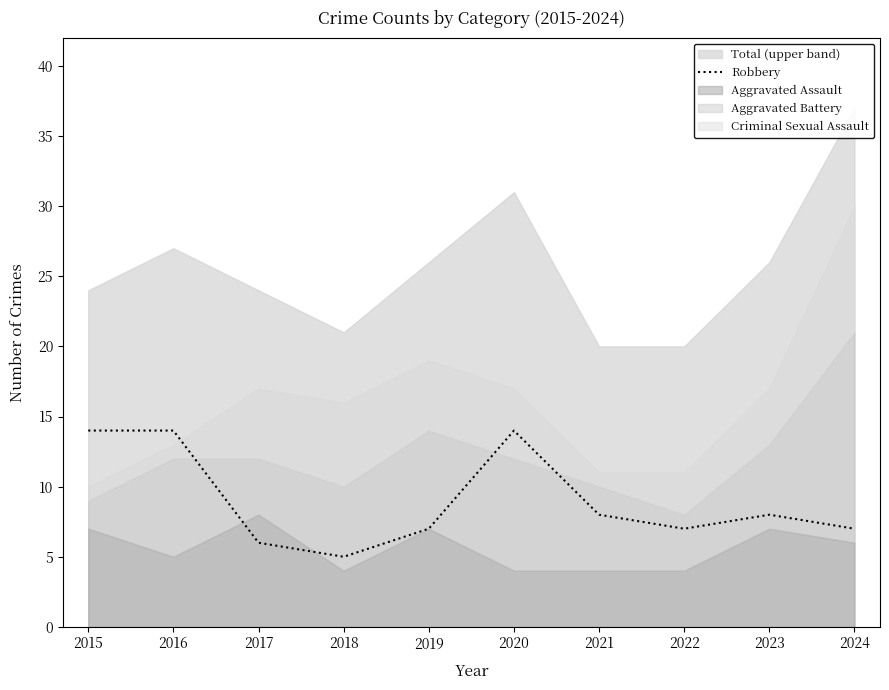

True or false: there are more than 2 points higher than both neighbors.

False